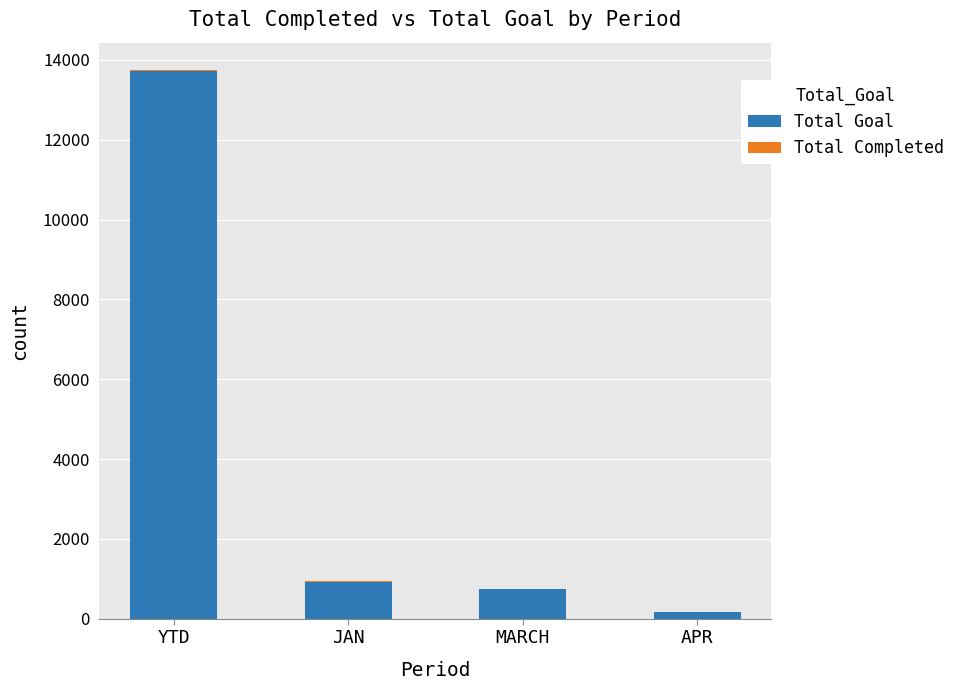

What is the maximum value for Total Goal?

13721